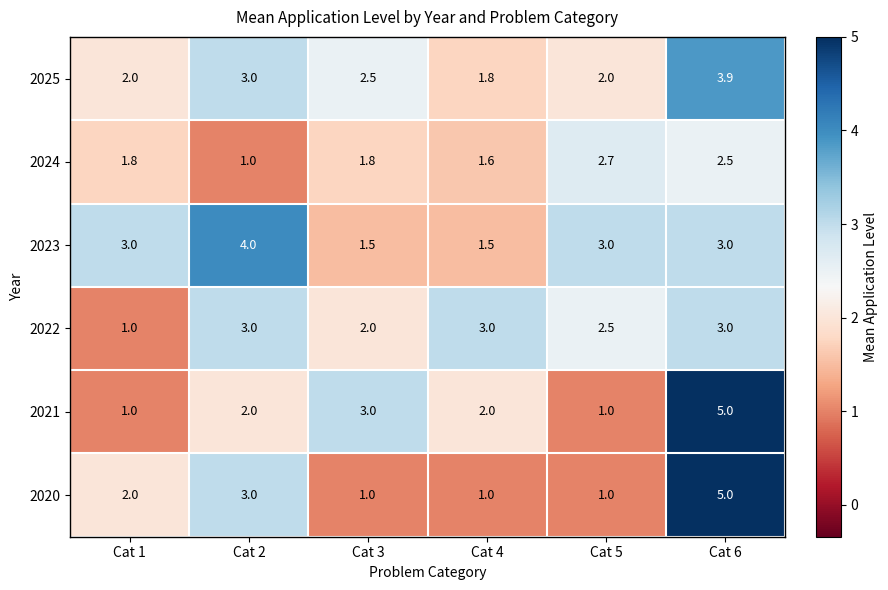

What is the difference between the 2021 values at Cat 4 and Cat 3?

1.0